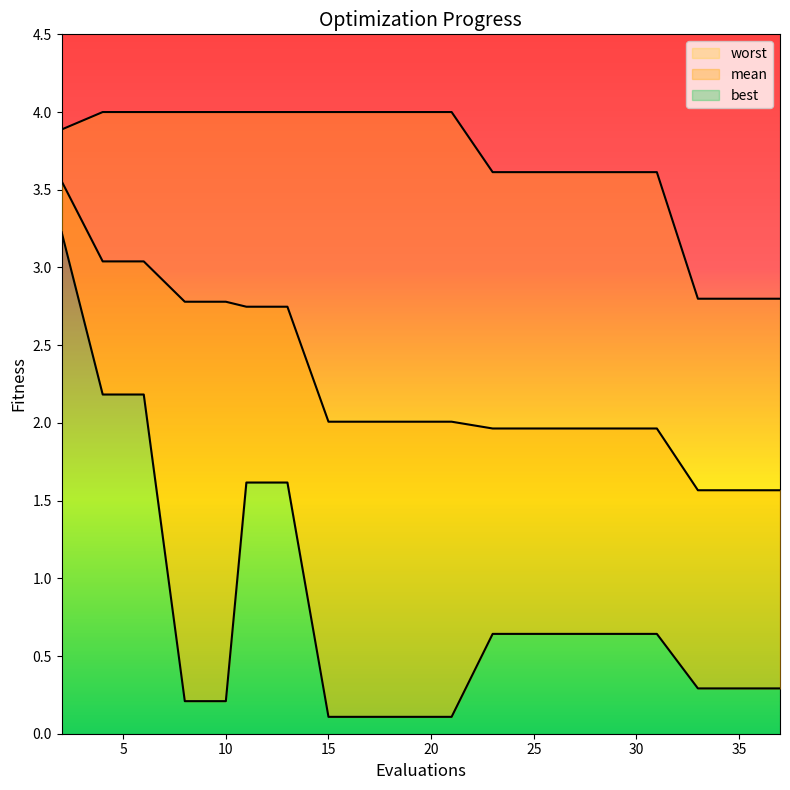

The value of mean at 27 is 2.0. True or false?

True